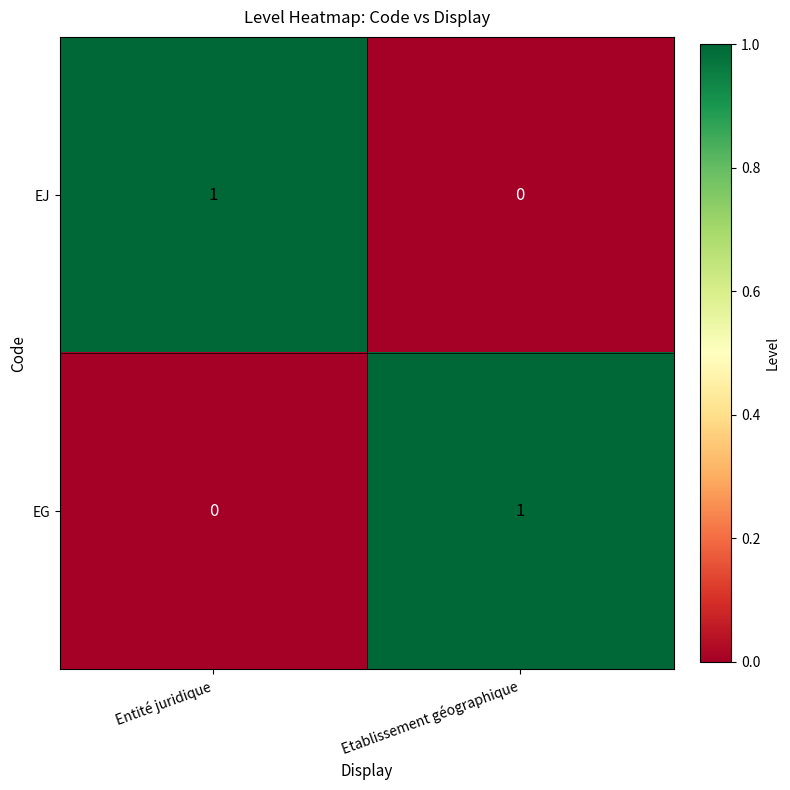

At how many categories does at least one series exceed 0?

2